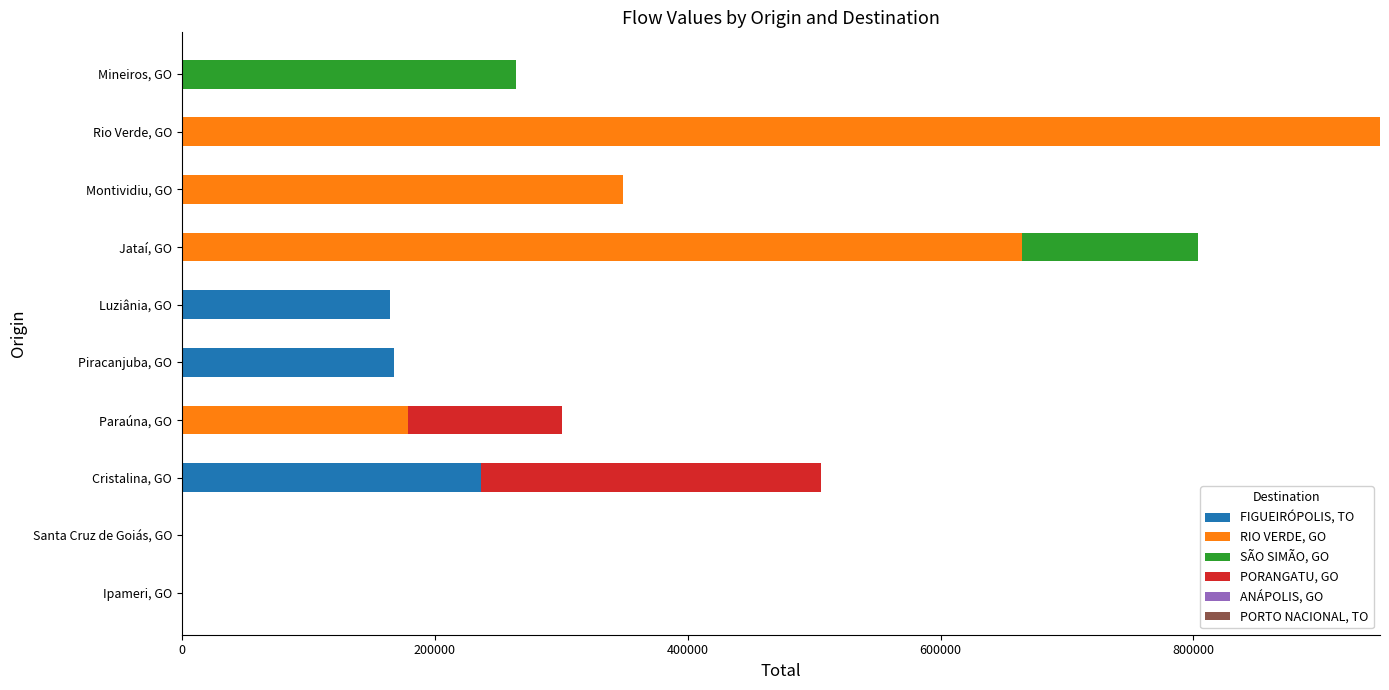

What is the maximum value for FIGUEIRÓPOLIS, TO?

236522.9